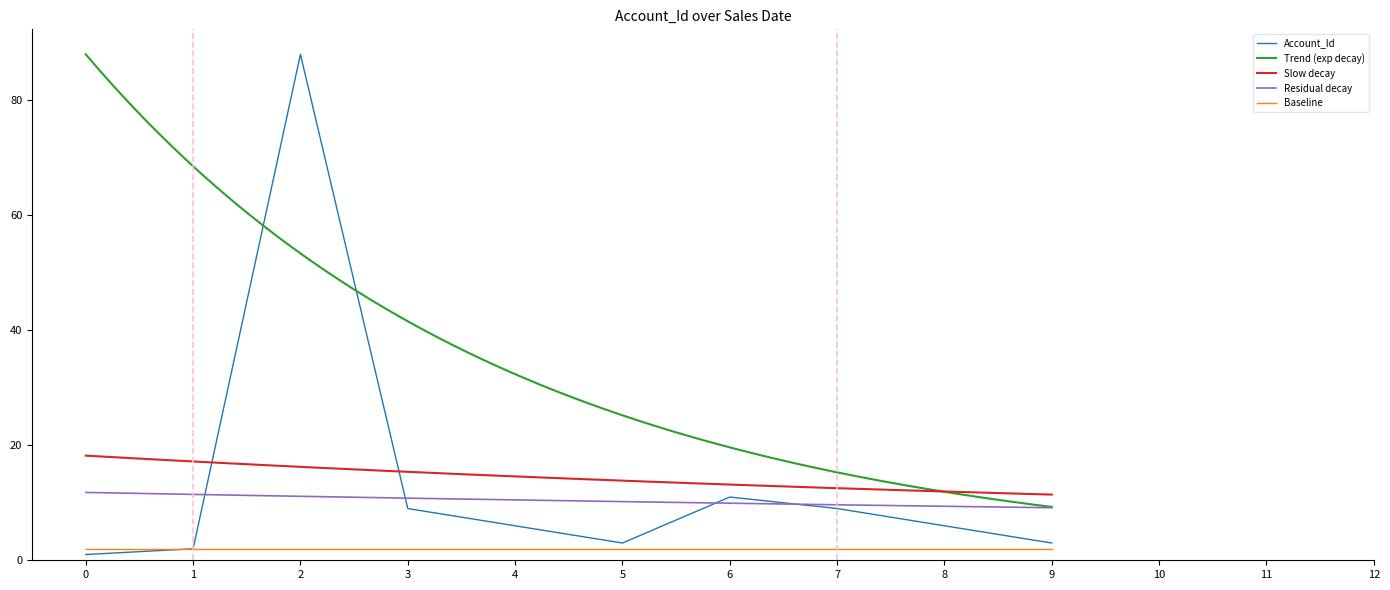

True or false: Account_Id has a value of 88 at 2.

True